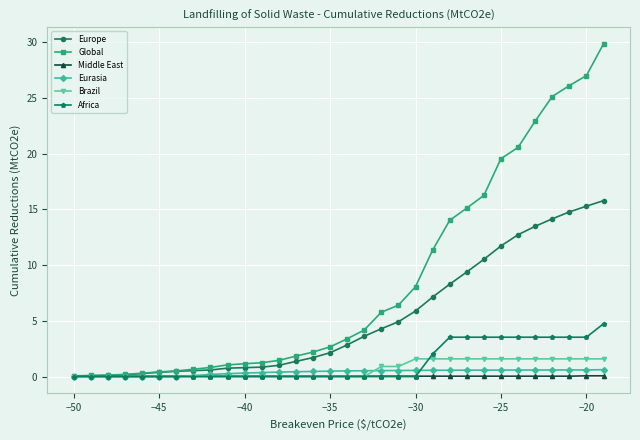

At how many categories does at least one series exceed 17?

7